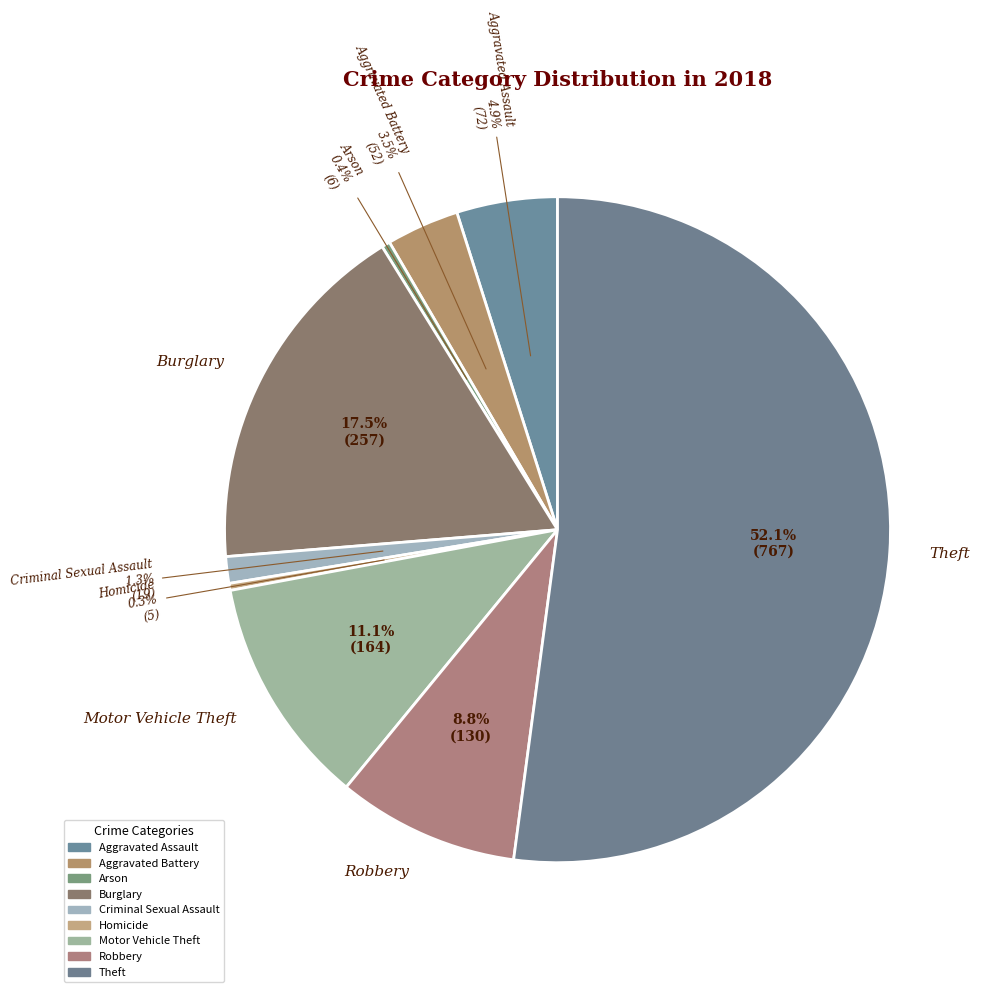

Count the number of slices in the pie.

9